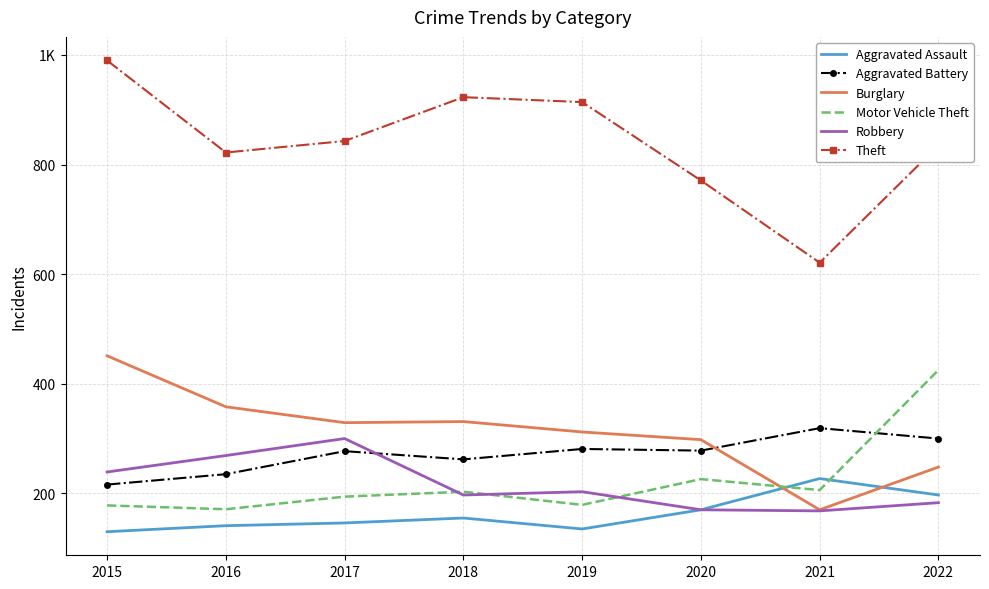

What is the difference between the highest and lowest values at 2017?

697